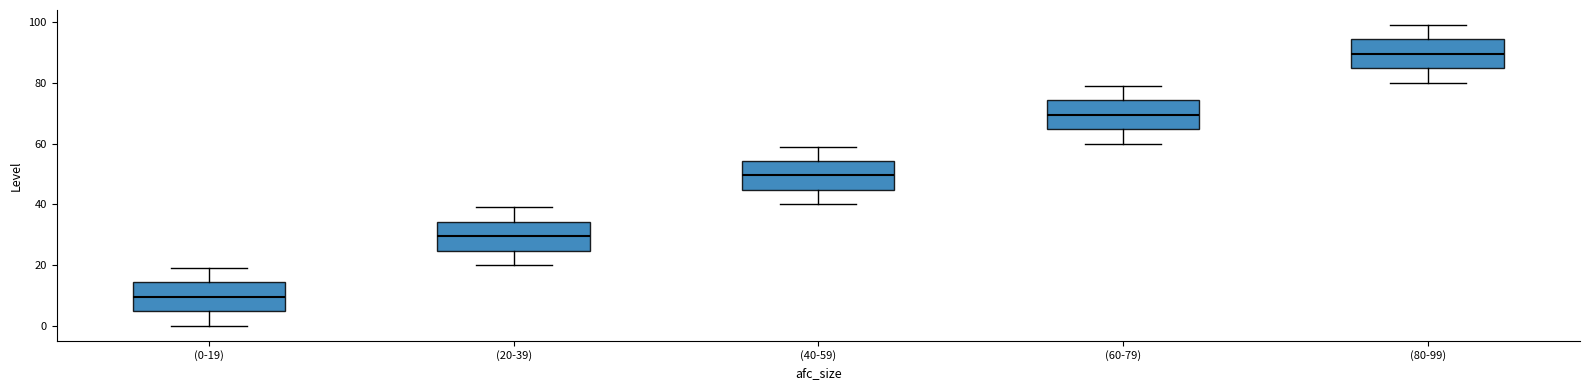

Reading left to right, read every box against the y-axis: the position of its median line, the range the box covers, and the ends of its whiskers. The values are not printed on the chart, so give them approximately, as read against the axis.

(0-19): median 10, box 4 to 14, whiskers 0 to 20
(20-39): median 30, box 24 to 34, whiskers 20 to 40
(40-59): median 50, box 44 to 54, whiskers 40 to 60
(60-79): median 70, box 64 to 74, whiskers 60 to 80
(80-99): median 90, box 84 to 94, whiskers 80 to 100